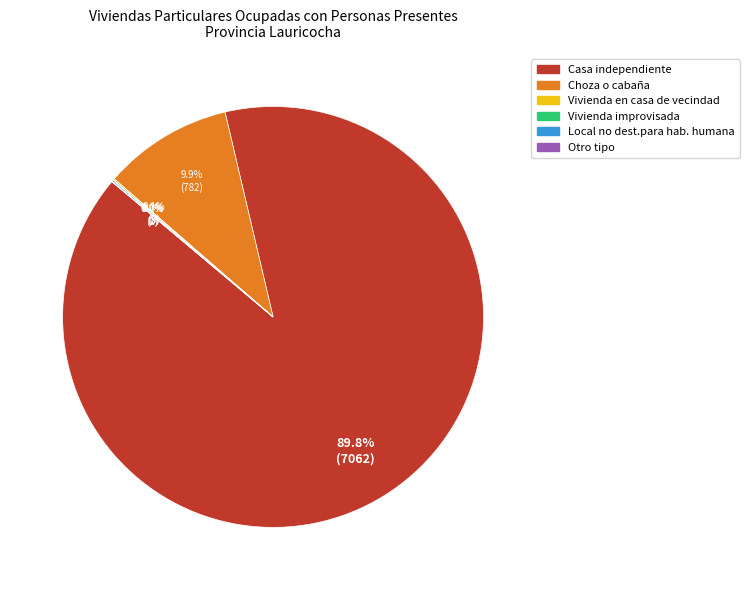

What percentage is the Casa independiente slice, to the nearest percent?

90%